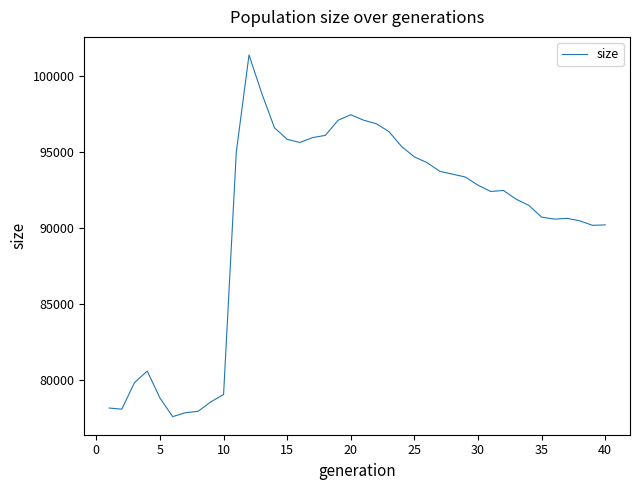

Count the number of categories in the chart.

40